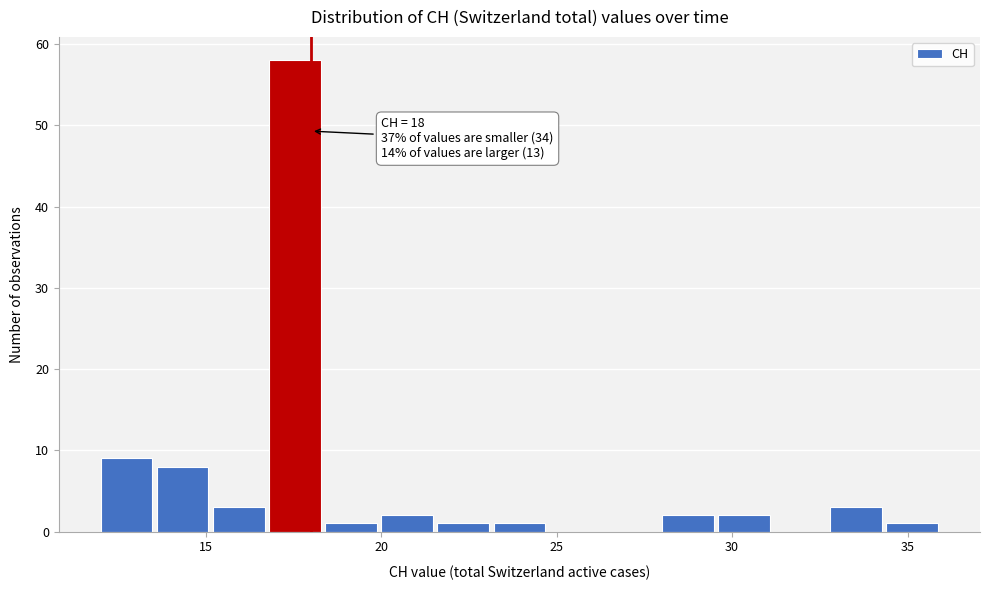

Read against the x-axis, roughly where is the centre of the tallest bar?

17.5